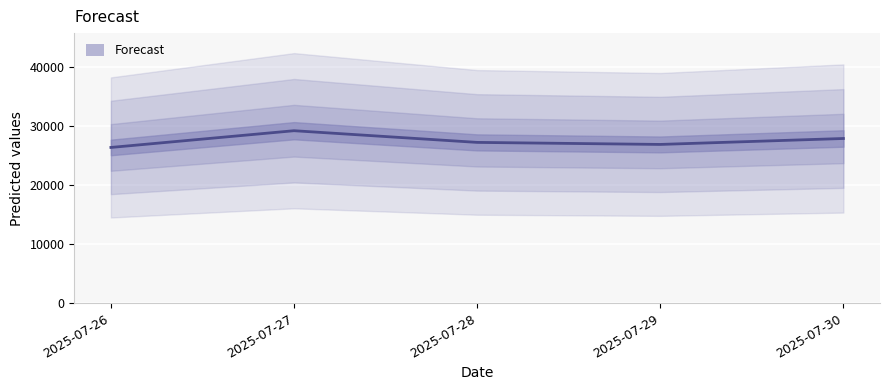

What is the minimum value shown in the chart?

26322.5